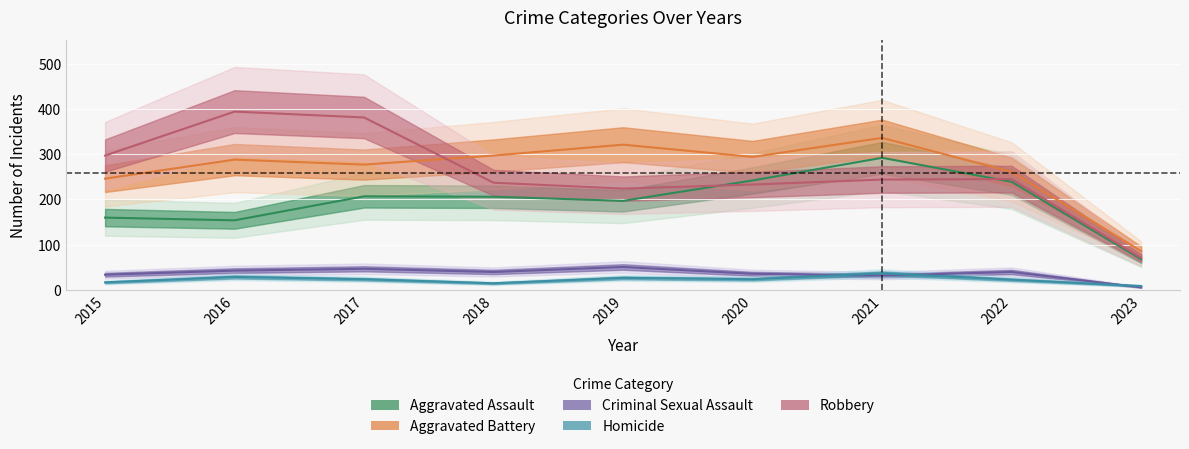

What is the minimum value for Robbery?

71